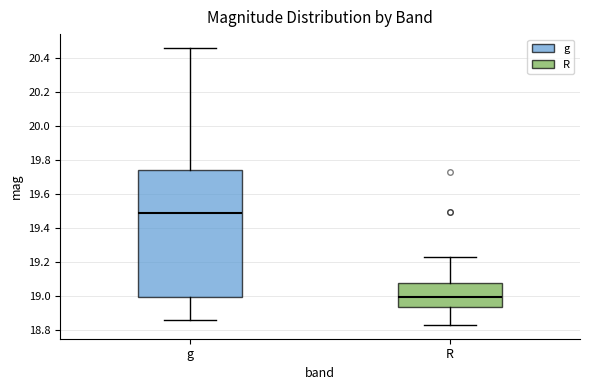

Reading left to right, transcribe this box plot: for each box, give where its median line is, the range the box spans, and where its two whiskers end, as read against the y-axis. The values are not printed on the chart, so give them approximately, as read against the axis.

g: median 19.48, box 19.00 to 19.74, whiskers 18.86 to 20.46
R: median 19.00, box 18.94 to 19.08, whiskers 18.82 to 19.22